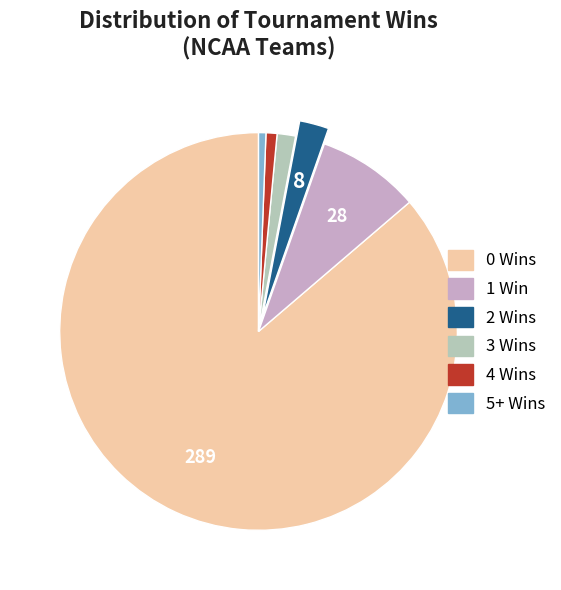

Does any single category account for the majority?

Yes